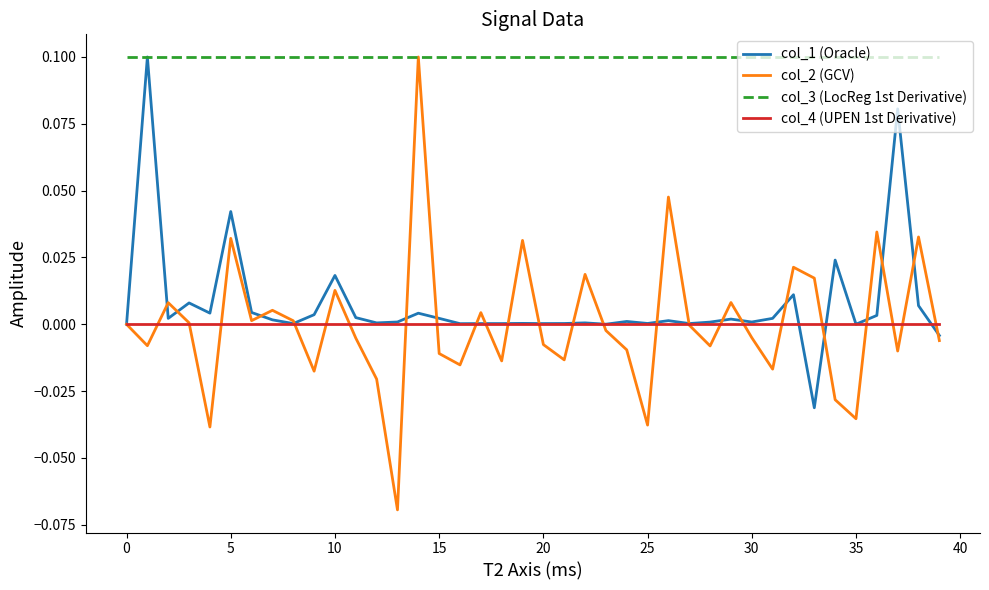

Which series has the largest total across all categories?

col_3 (LocReg 1st Derivative)